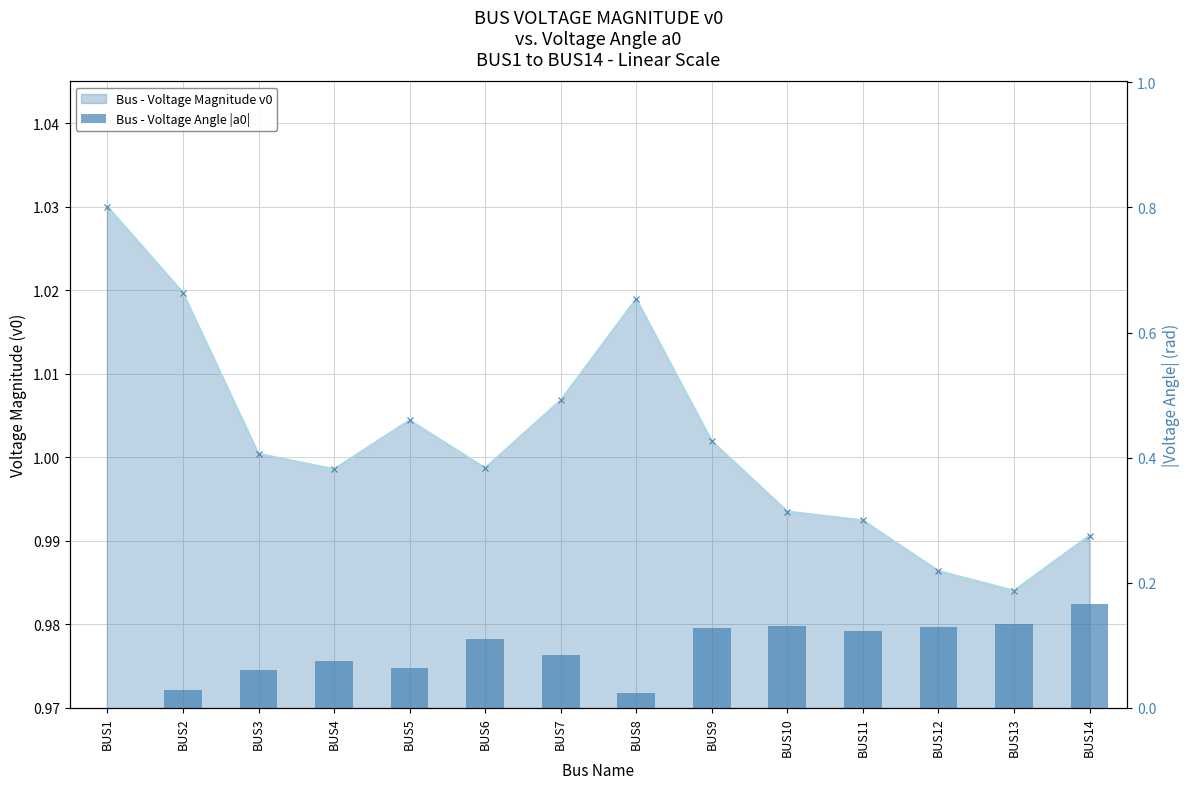

What is the value of the |a0| bar at the 14th from the left?

0.2